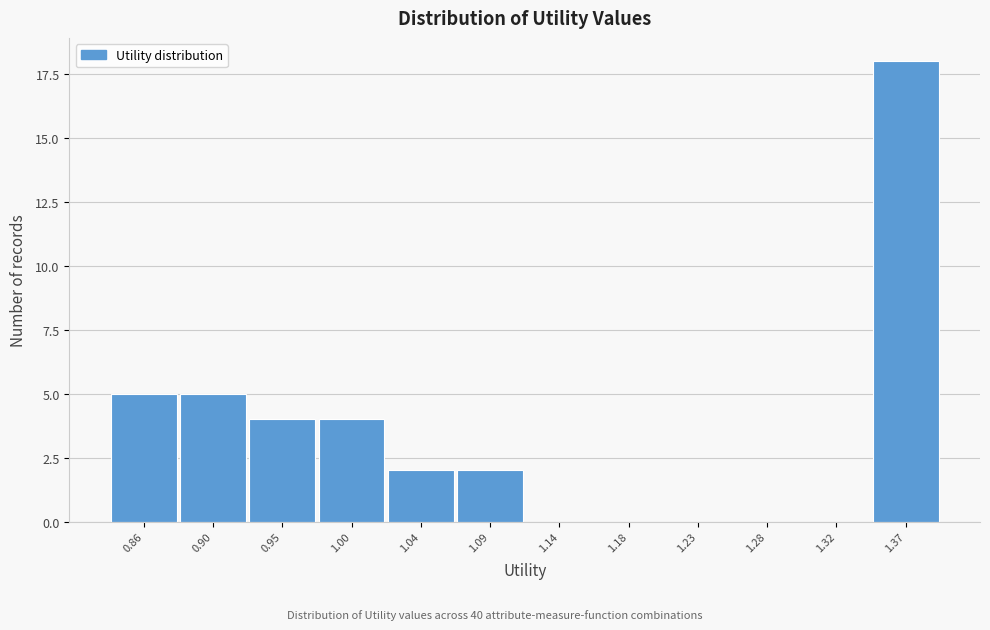

Reading left to right, extract all data points from this chart.

0.86=5	0.90=5	0.95=4	1.00=4	1.04=2	1.09=2	1.14=0	1.18=0	1.23=0	1.28=0	1.32=0	1.37=18